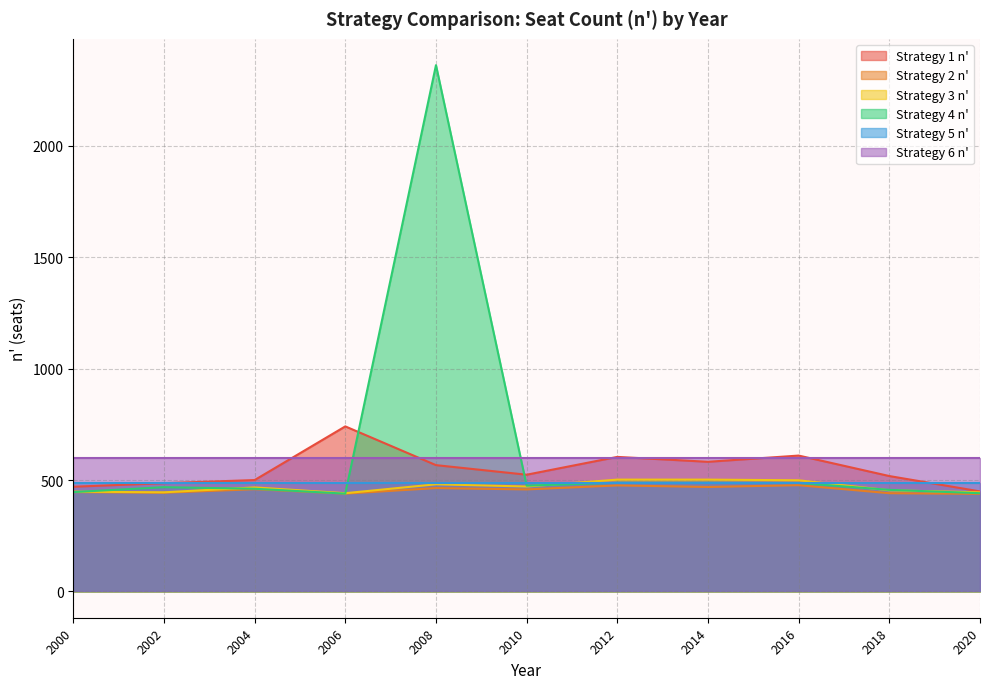

Is it true that Strategy 1 n' equals 184 at 2006?

False